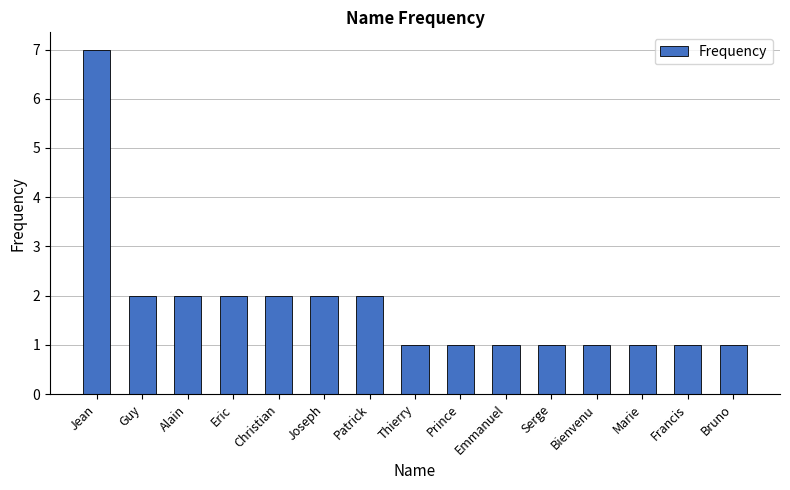

Is it true that the value at Joseph is 0?

False